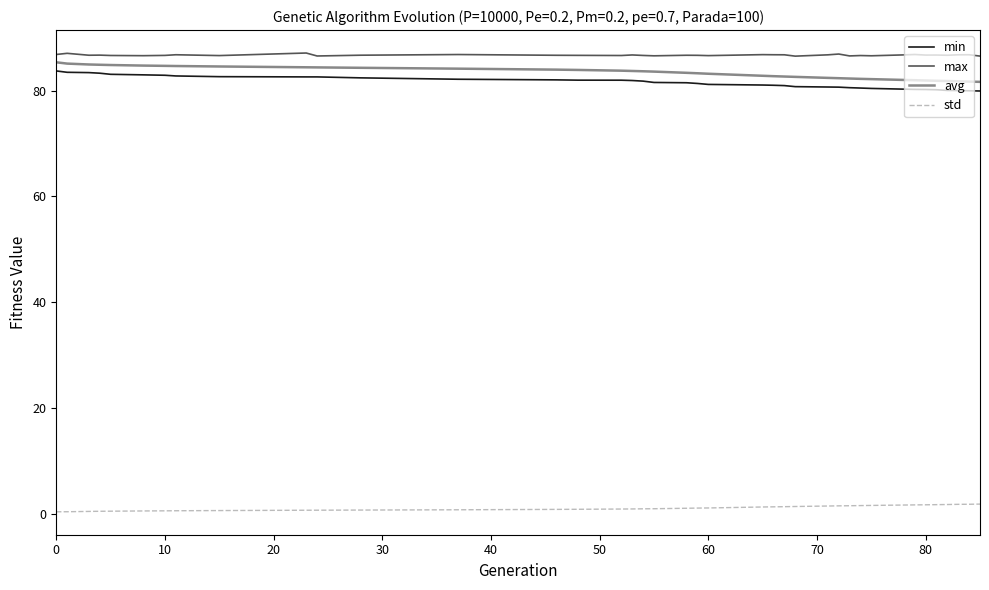

What is the maximum value shown in the chart?

87.1